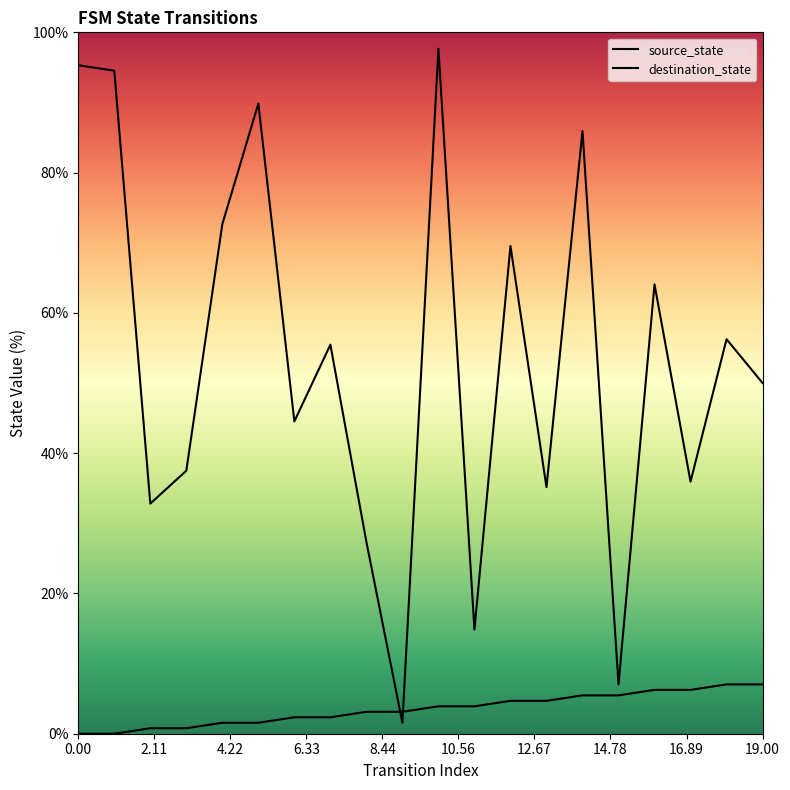

Does the chart display data point markers on the line(s)?

No